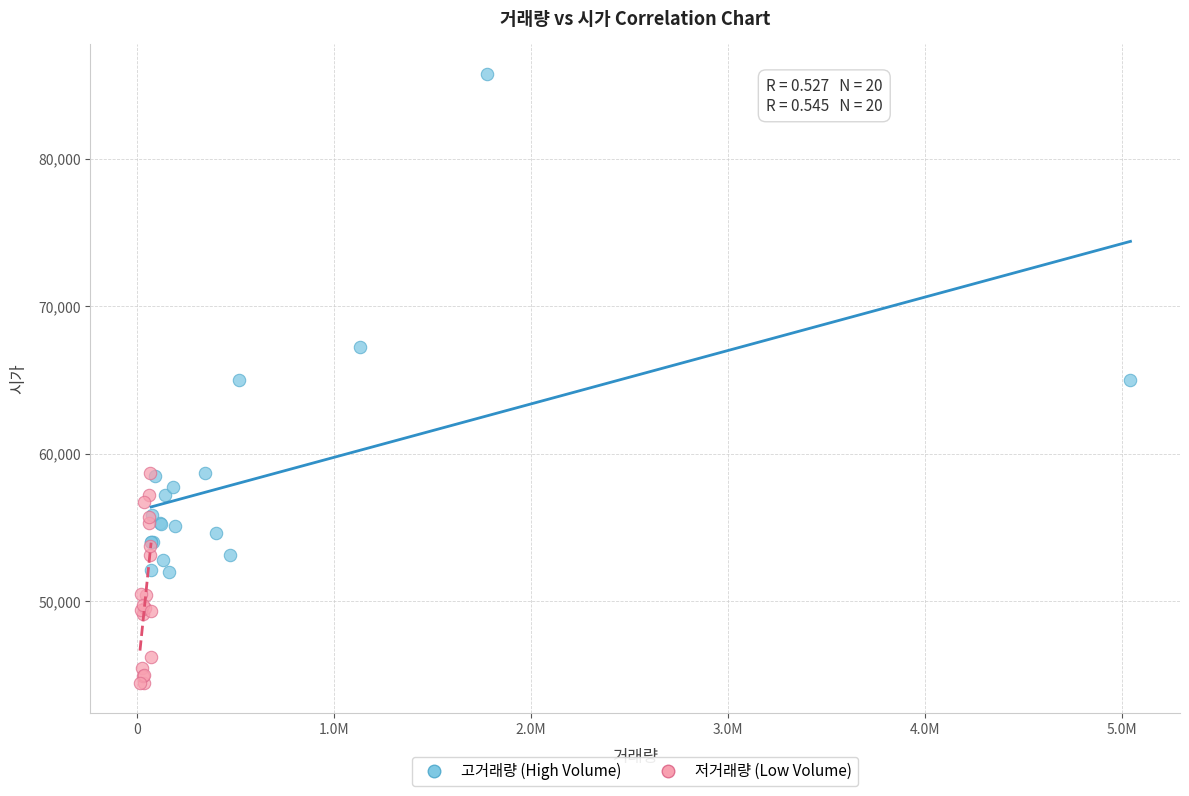

Which series reaches the maximum Y coordinate?

고거래량 (High Volume)